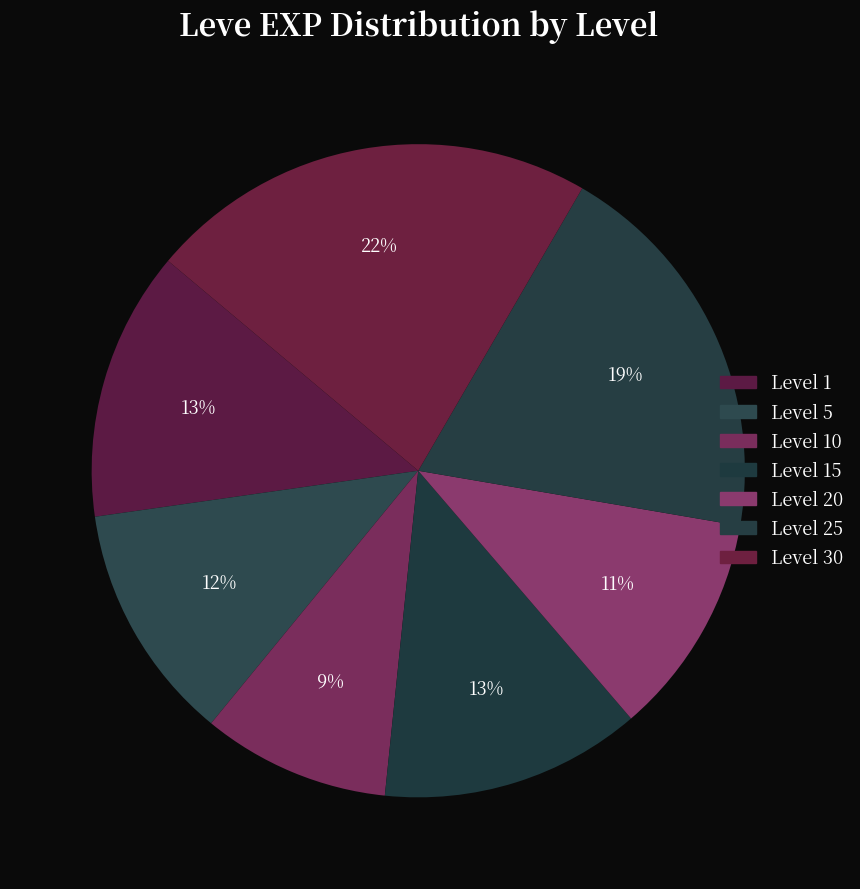

How many slices are in this pie chart?

7